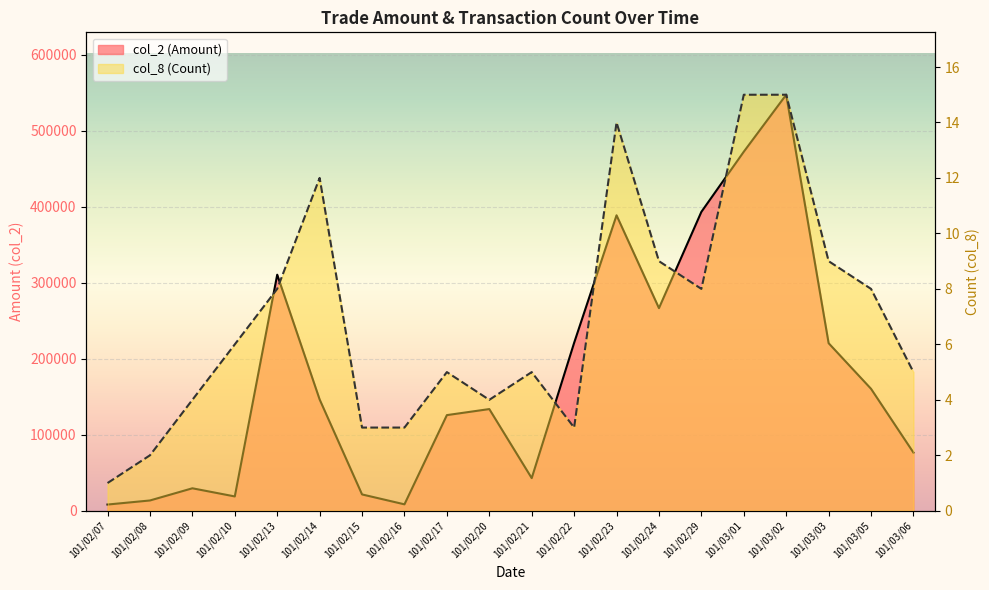

Is it true that col_8 equals 2 at 101/02/22?

False